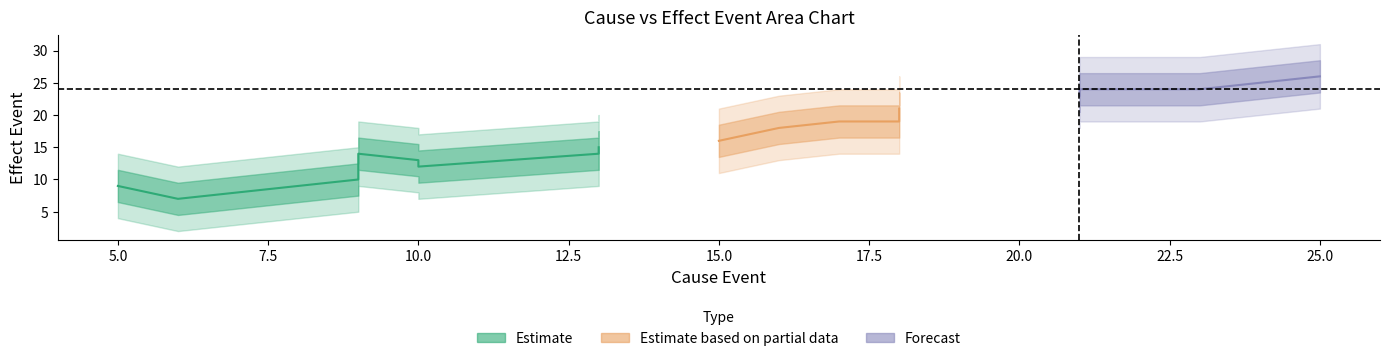

The value of effect_event at effect_event is 8. True or false?

True